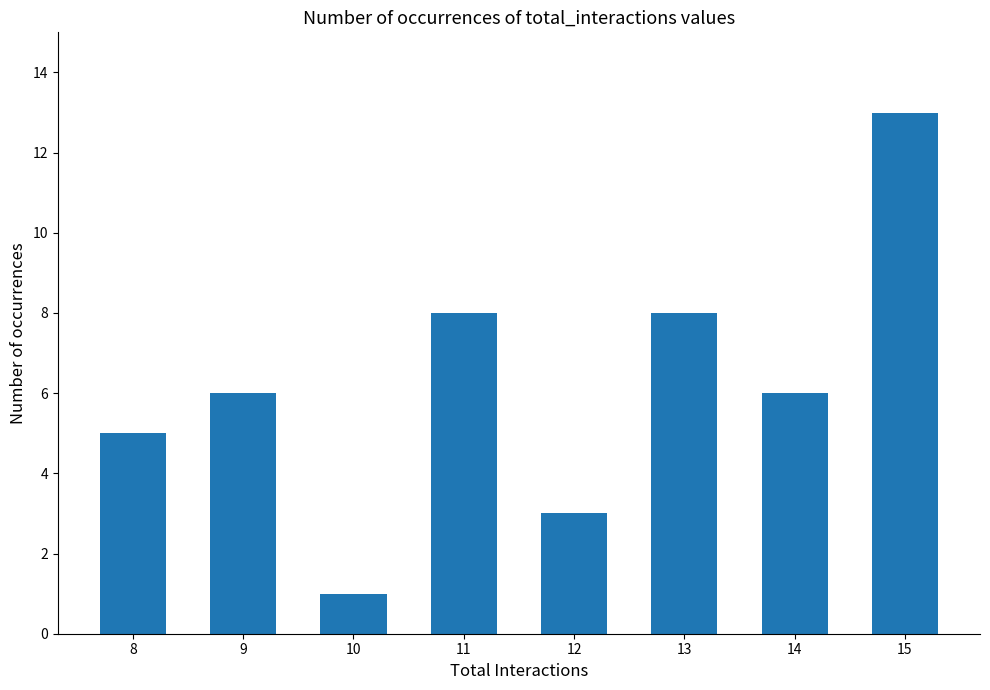

What is the change in value from 8 to 15?

+8